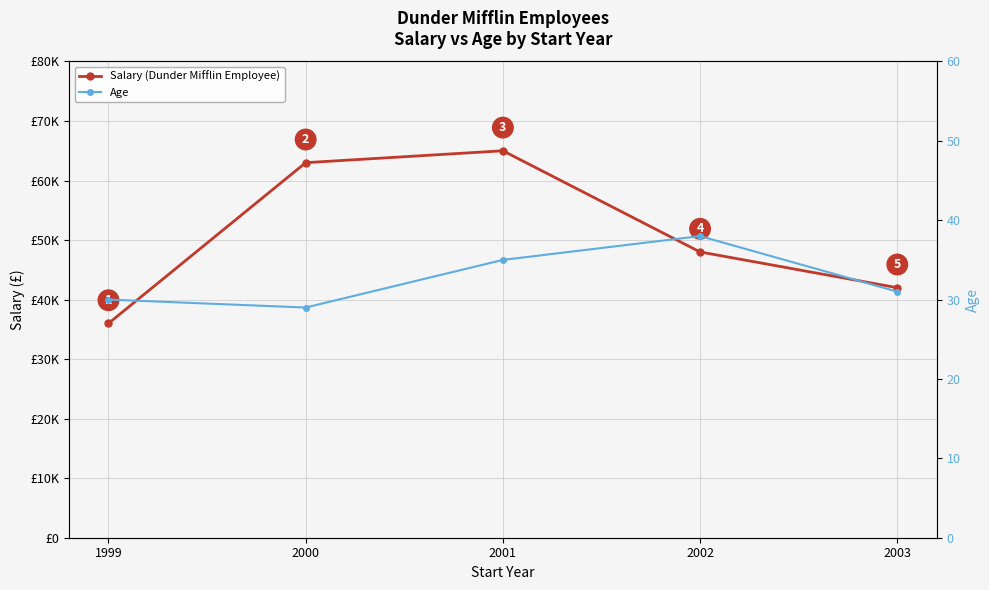

True or false: Salary (Dunder Mifflin Employee) has more than 1 points higher than both neighbors.

False